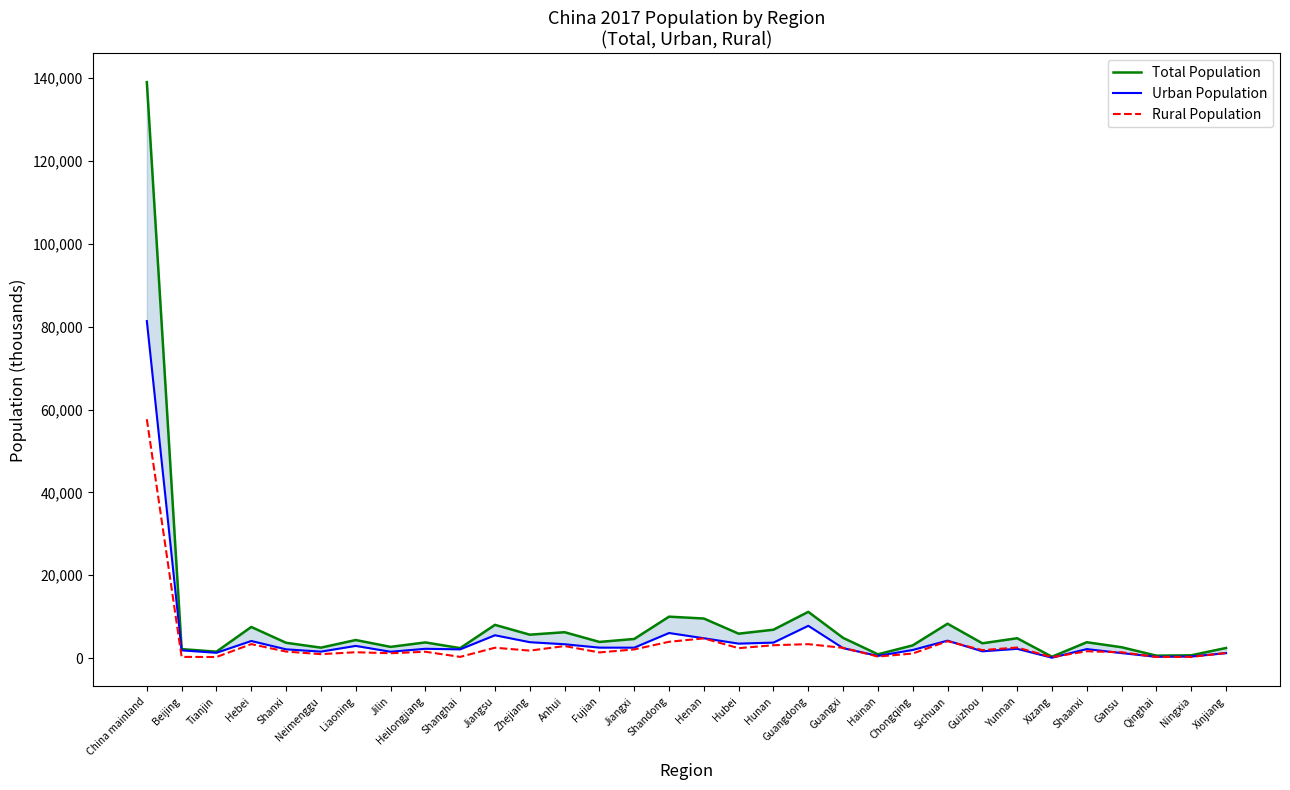

What is the value of the Urban Population point at the 11th from the left?

5521